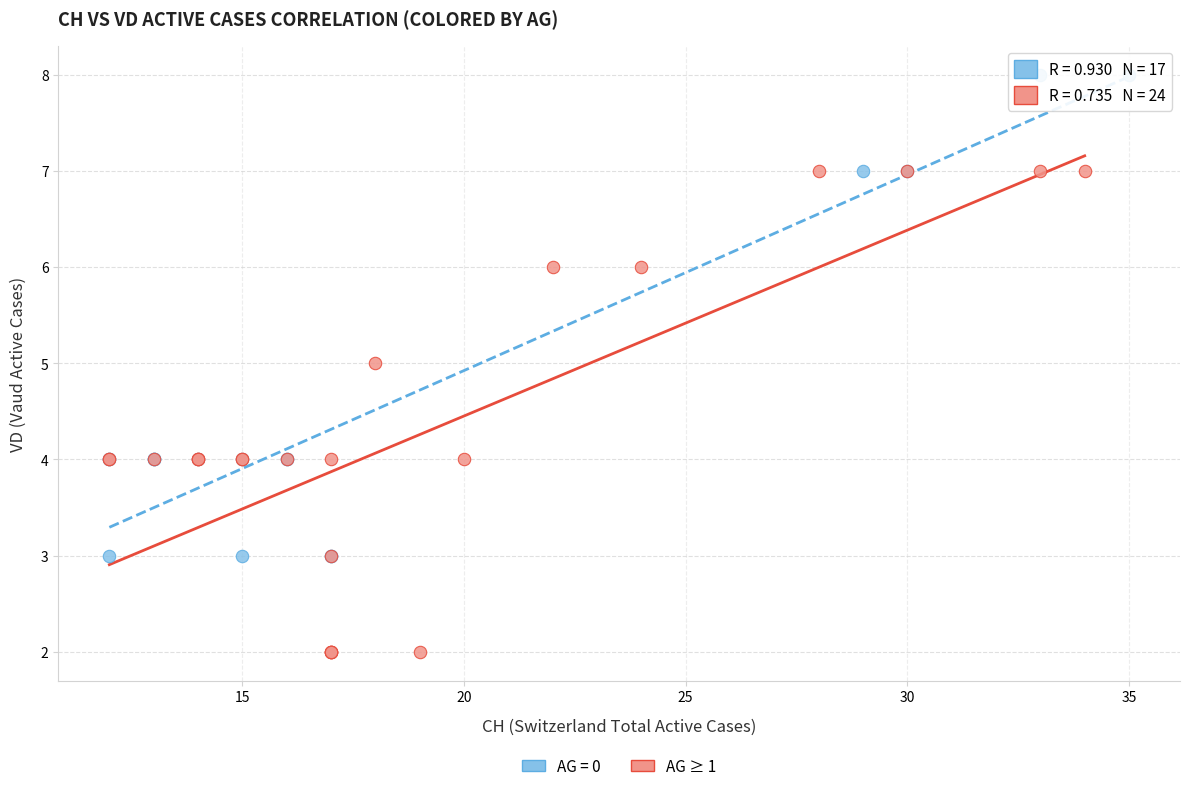

Which series reaches the minimum Y coordinate?

AG ≥ 1